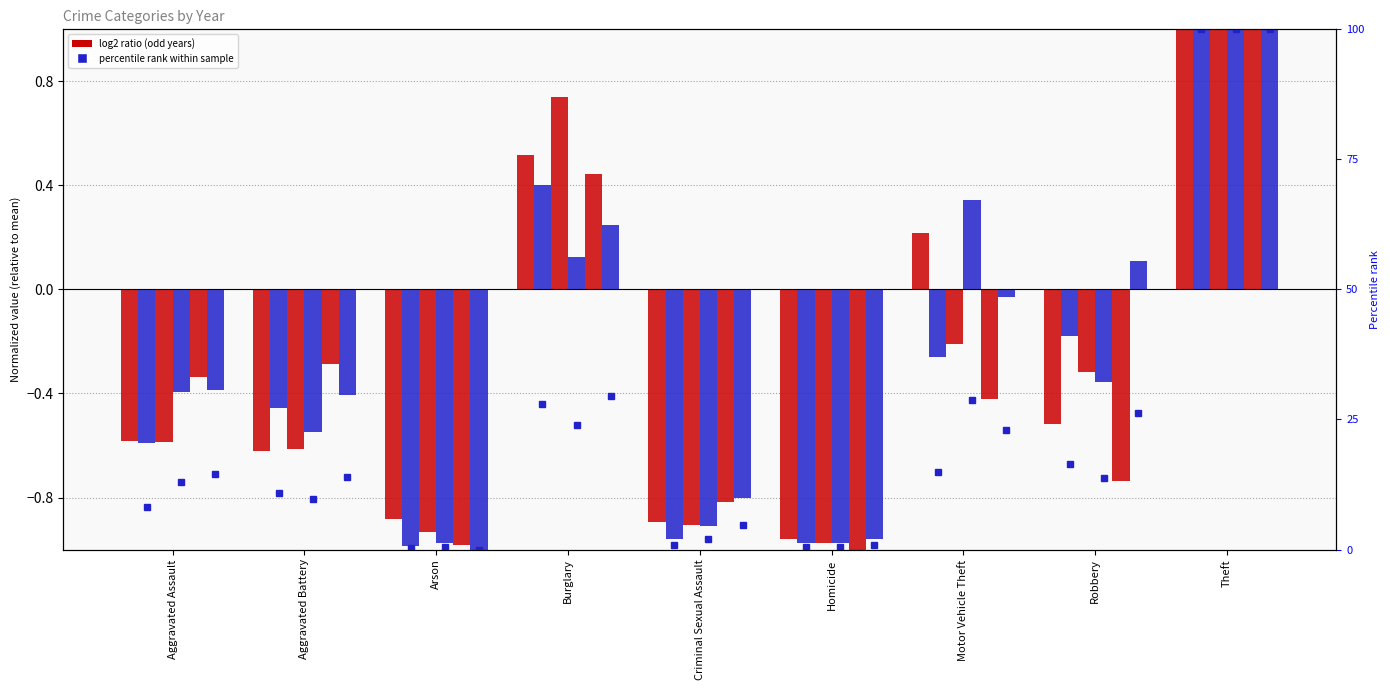

At which label does 2022 pct reach its peak?

Theft